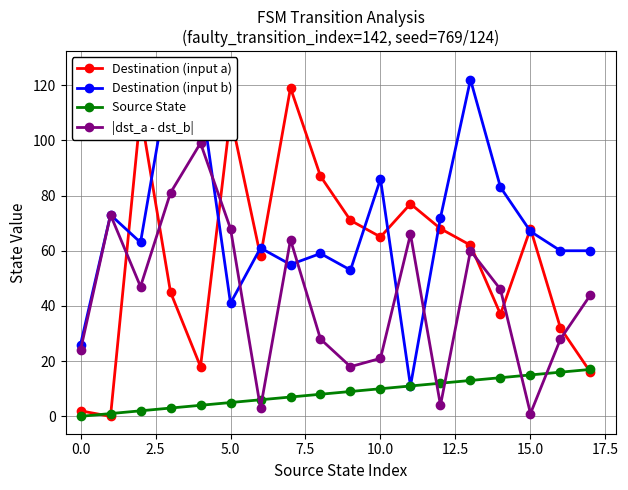

Reading left to right, extract all data points from this chart.

Destination (input a): 2	0	110	45	18	109	58	119	87	71	65	77	68	62	37	68	32	16
Destination (input b): 26	73	63	126	117	41	61	55	59	53	86	11	72	122	83	67	60	60
Source State: 0	1	2	3	4	5	6	7	8	9	10	11	12	13	14	15	16	17
|dst_a - dst_b|: 24	73	47	81	99	68	3	64	28	18	21	66	4	60	46	1	28	44